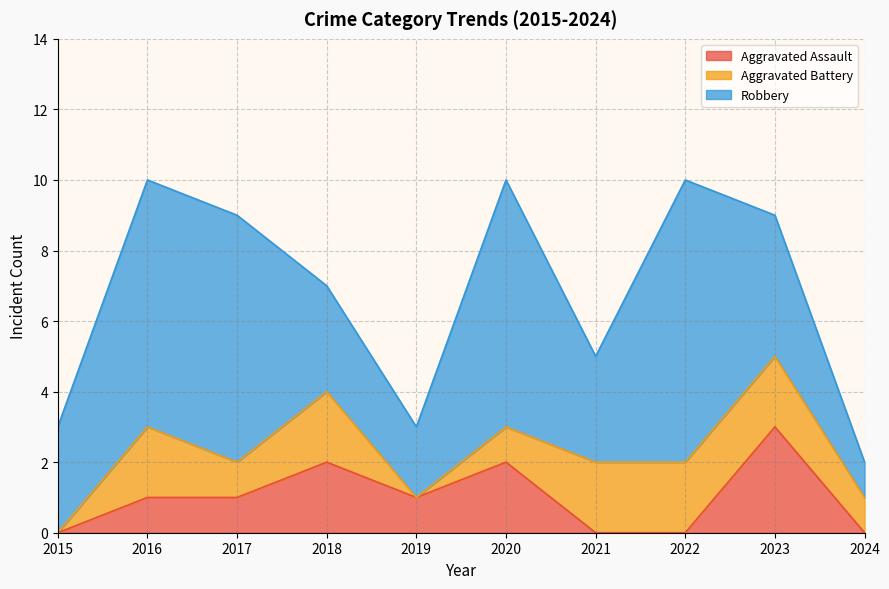

True or false: Robbery and Aggravated Battery cross at least once.

False